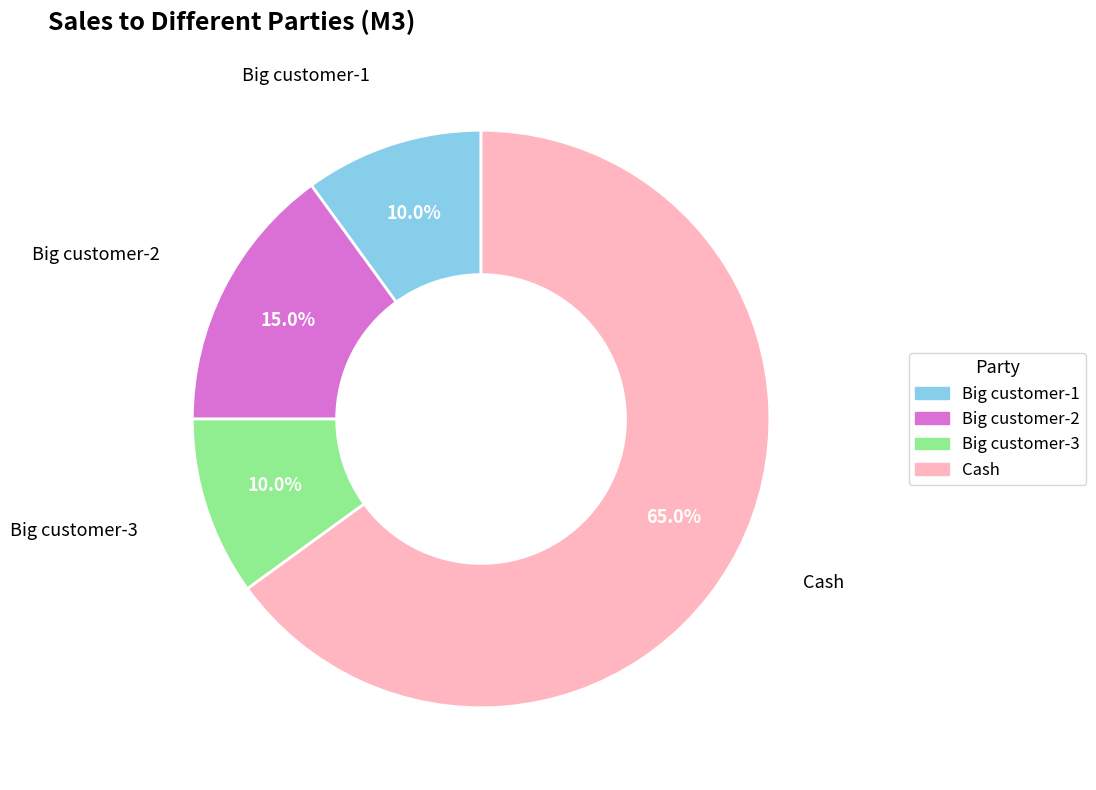

The Cash slice represents 70% of the pie. True or false?

False